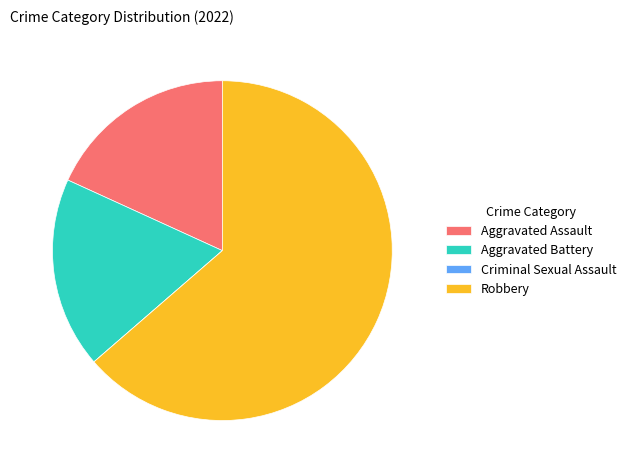

What is the largest slice in the pie chart?

Robbery